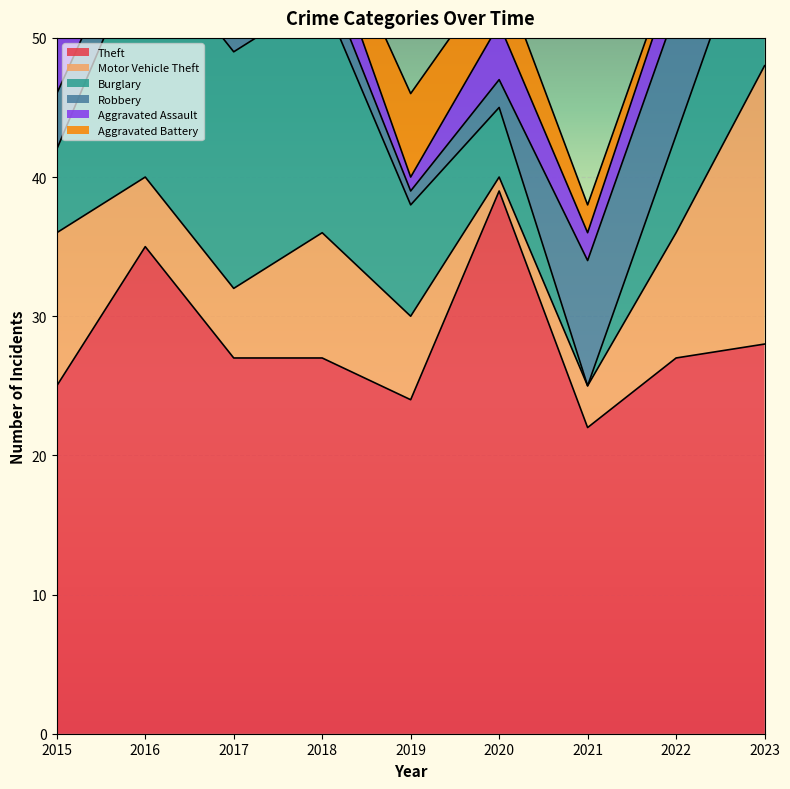

Reading left to right, transcribe all the data shown in this chart.

Theft: 25	35	27	27	24	39	22	27	28
Motor Vehicle Theft: 11	5	5	9	6	1	3	9	20
Burglary: 6	17	17	17	8	5	0	7	13
Robbery: 4	3	10	2	1	2	9	9	6
Aggravated Assault: 4	3	0	3	1	4	2	3	4
Aggravated Battery: 1	4	6	2	6	4	2	1	2